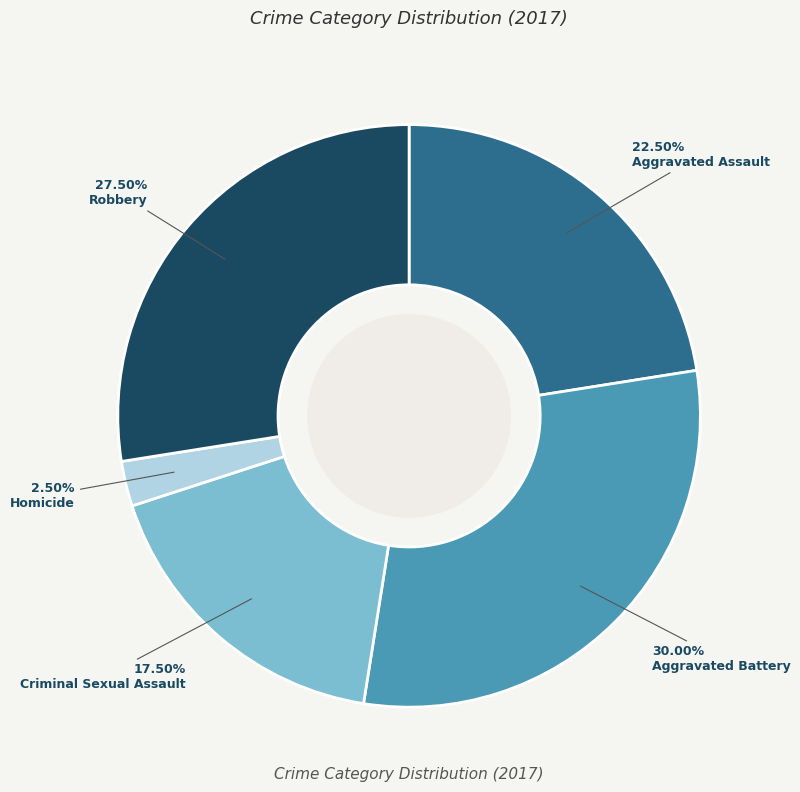

Is it true that Aggravated Battery is 43% of the pie?

False